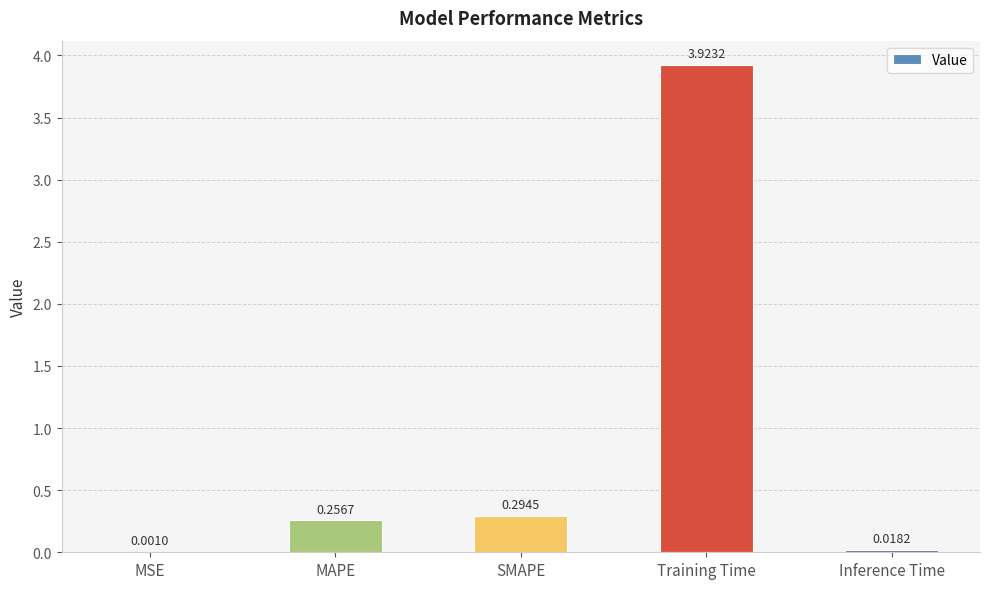

What is the change in value from MSE to MAPE?

+0.3